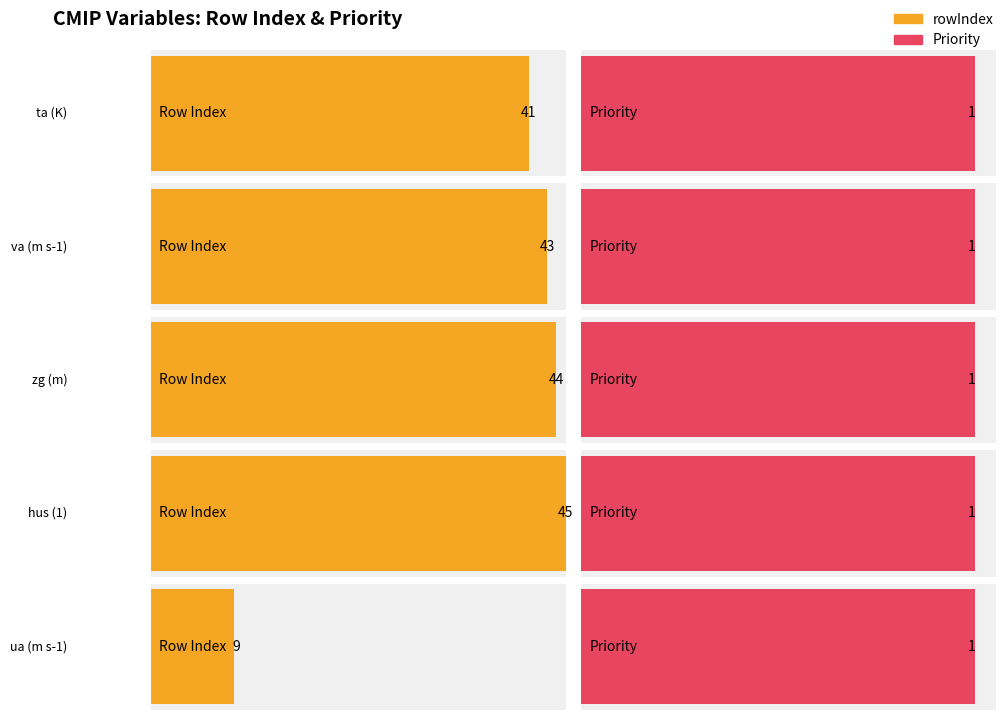

What value does the Priority series have at ua (m s-1)?

1